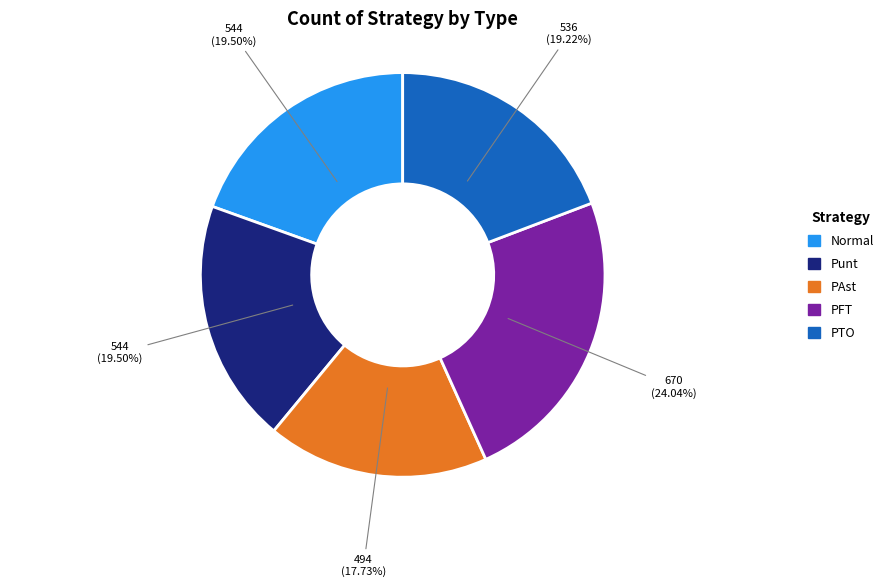

Does Punt represent more than half of the total?

No